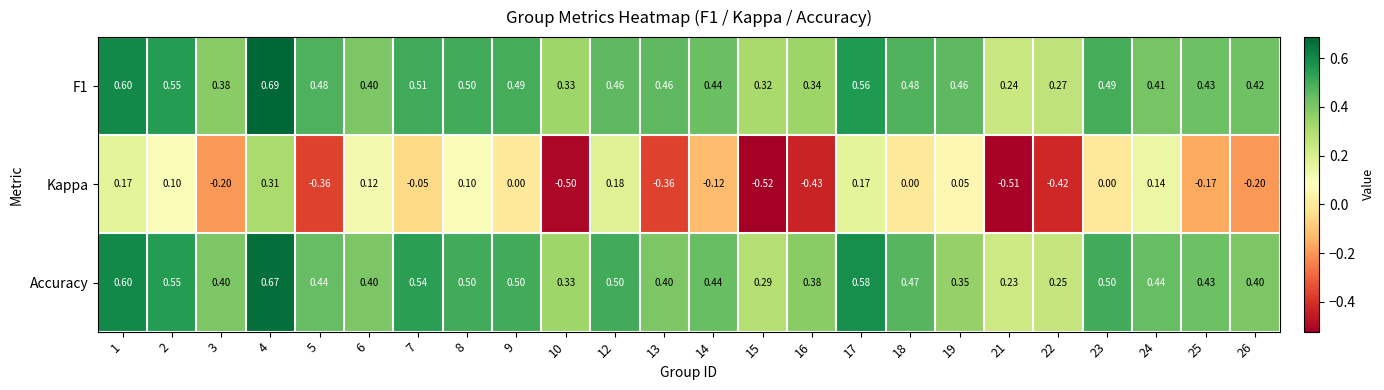

Which series changed the most between 1 and 13?

Kappa